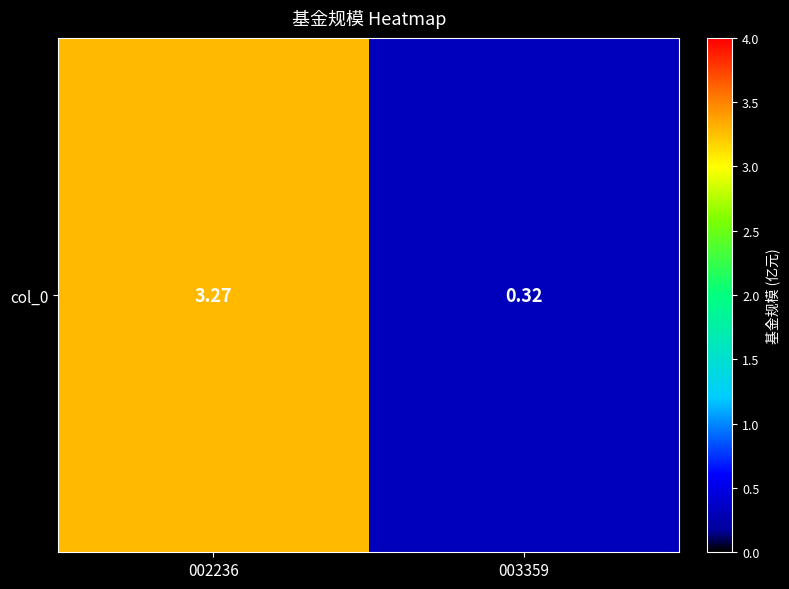

What is the change in value from 002236 to 003359?

-3.0